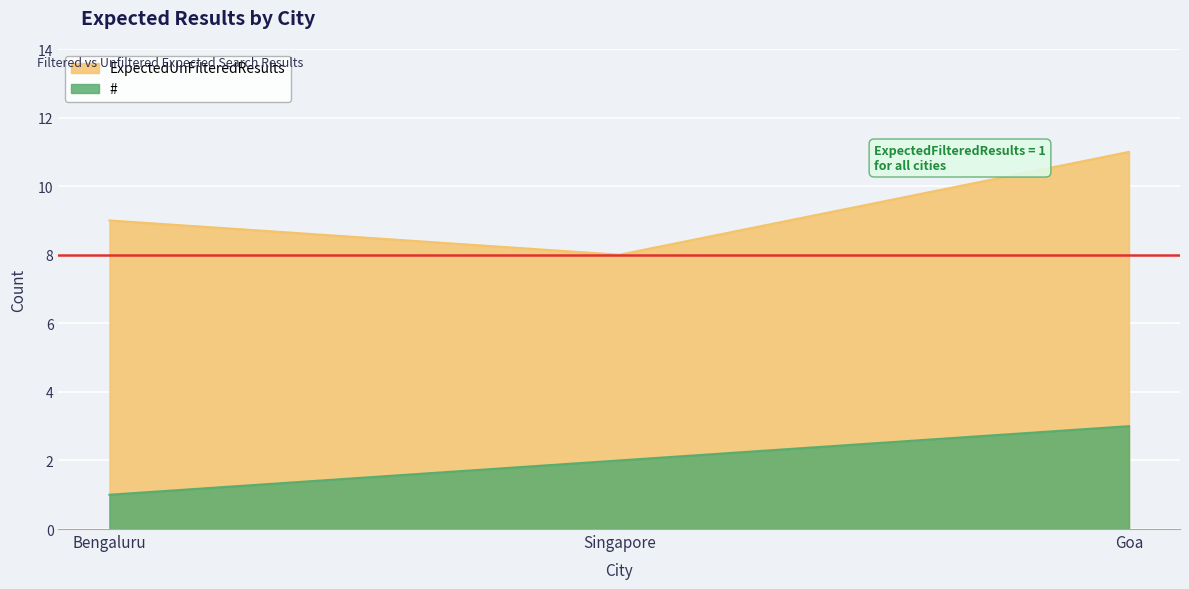

What is the average value of the ExpectedUnFilteredResults series?

9